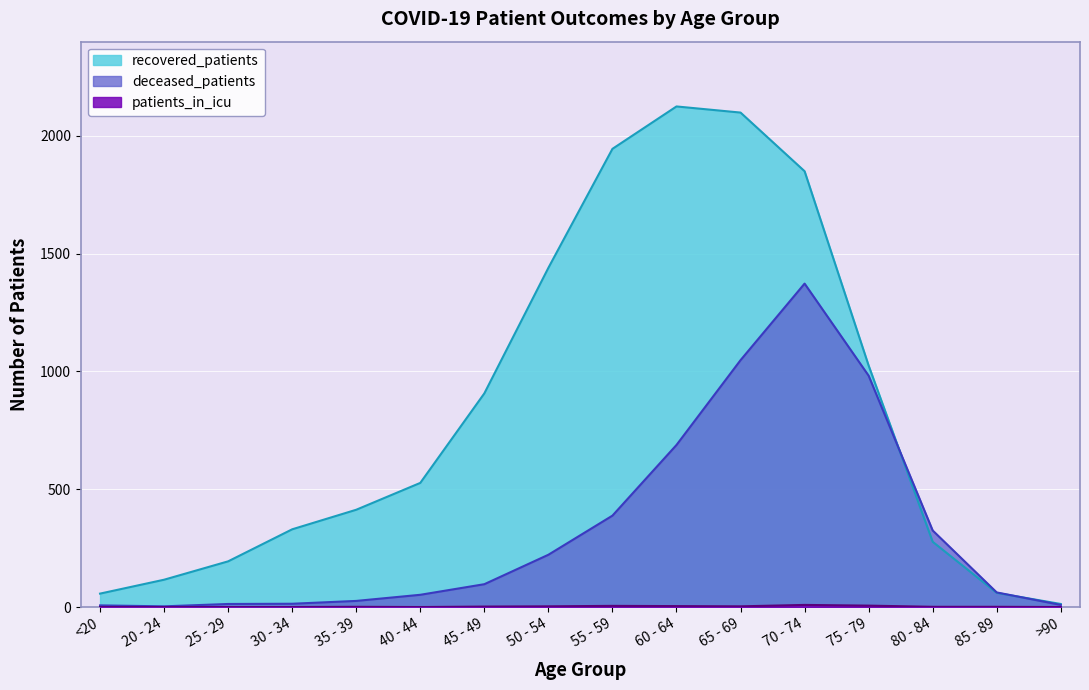

How many values in the patients_in_icu series are below 1?

6